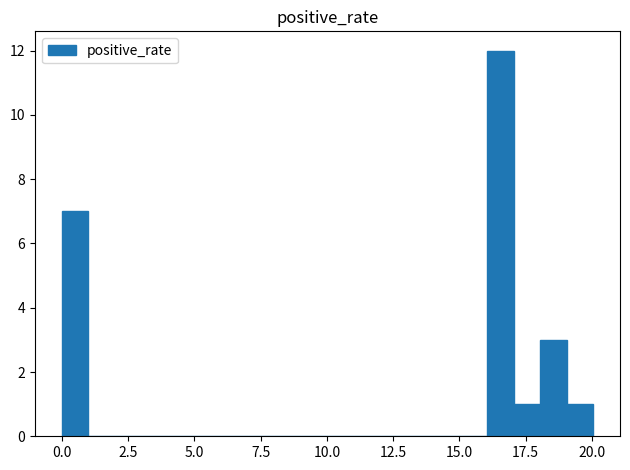

Read against the x-axis, roughly where is the centre of the tallest bar?

16.5